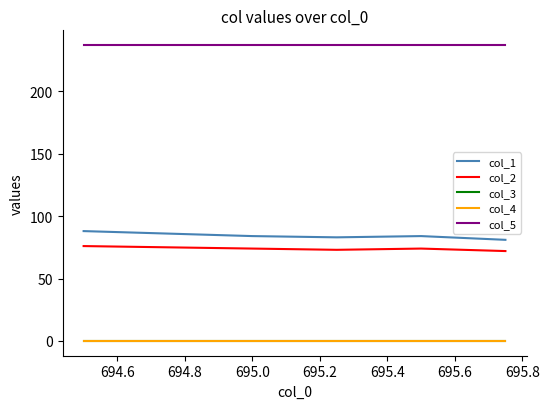

True or false: col_1 and col_5 cross at least once.

False